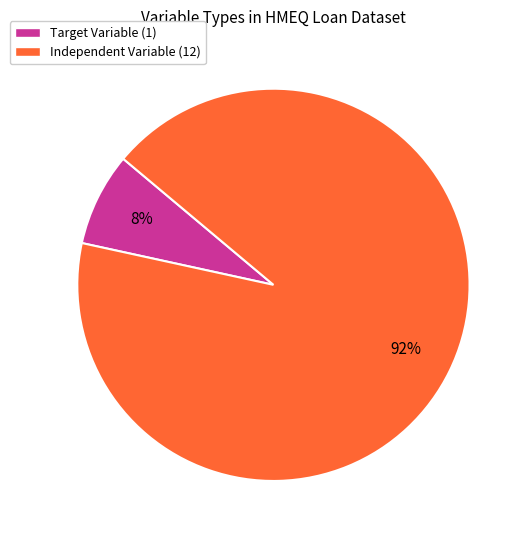

Rank the categories by value from lowest to highest.

Target Variable, Independent Variable